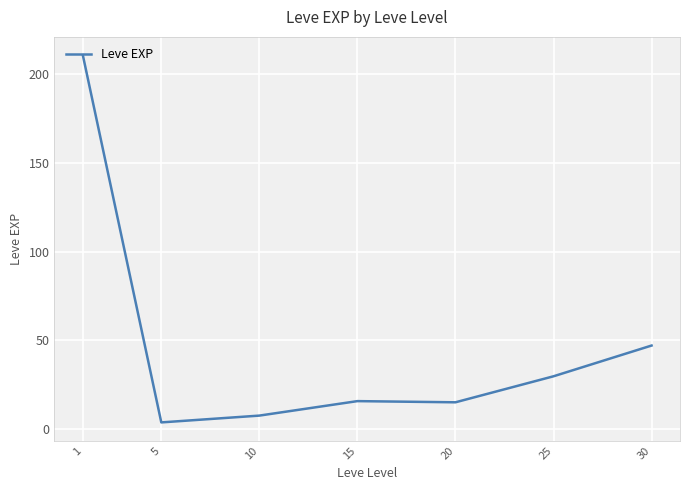

How many distinct data groups are displayed?

1